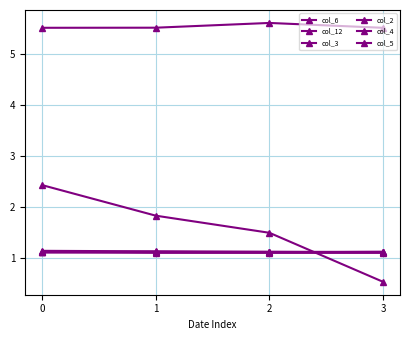

Reading left to right, extract all data points from this chart.

col_6: 0=2.4	1=1.8	2=1.5	3=0.5
col_12: 0=5.5	1=5.5	2=5.6	3=5.5
col_3: 0=1.1	1=1.1	2=1.1	3=1.1
col_2: 0=1.1	1=1.1	2=1.1	3=1.1
col_4: 0=1.1	1=1.1	2=1.1	3=1.1
col_5: 0=1.1	1=1.1	2=1.1	3=1.1